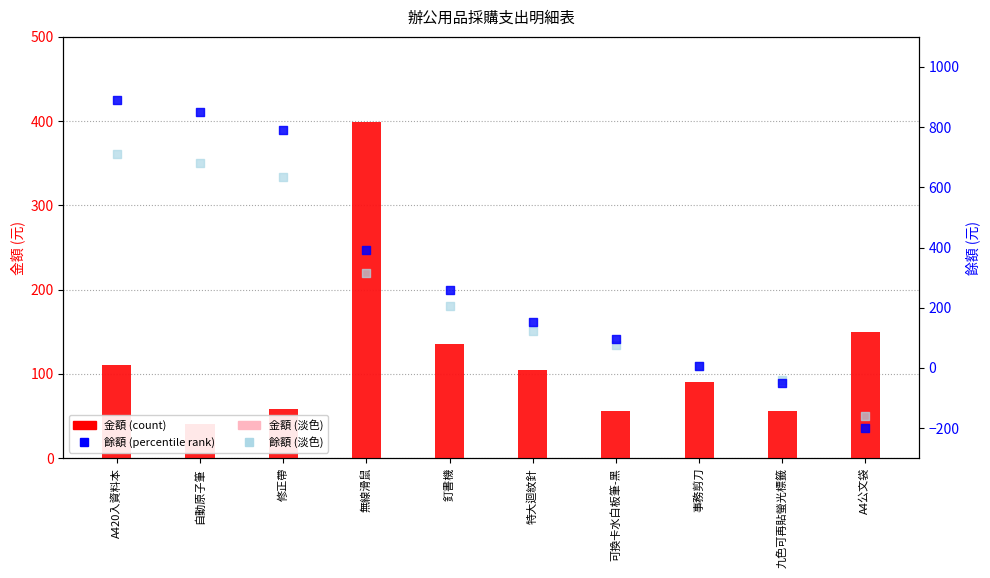

Which series has the largest total across all categories?

餘額